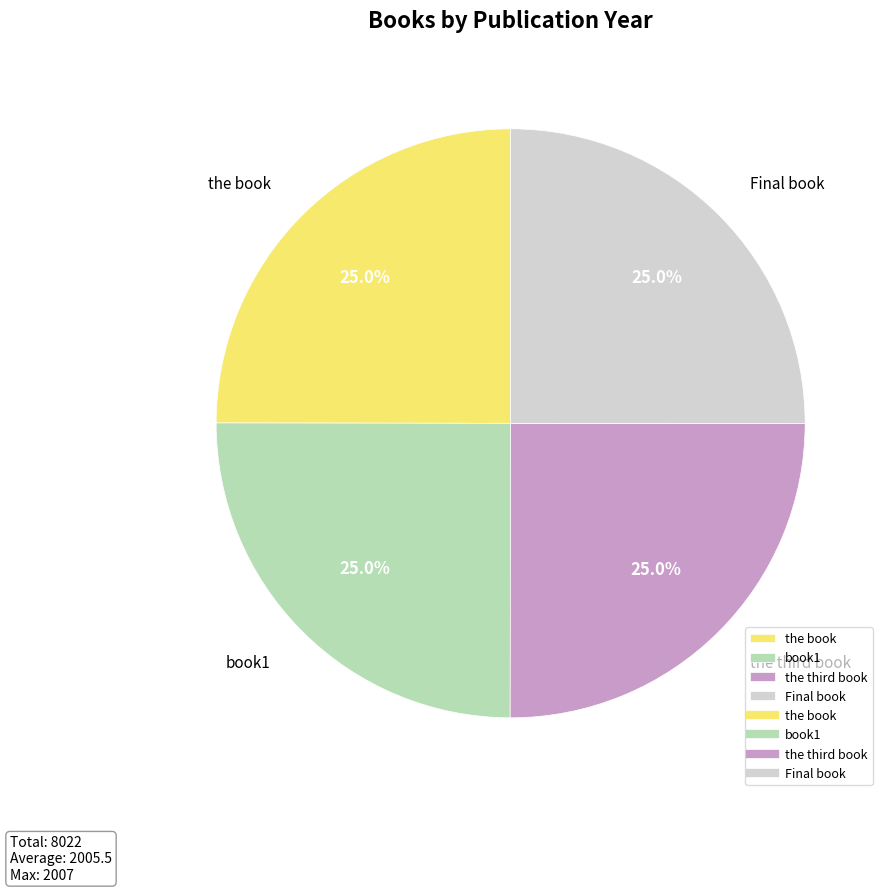

Is there any slice that represents more than half of the pie?

No